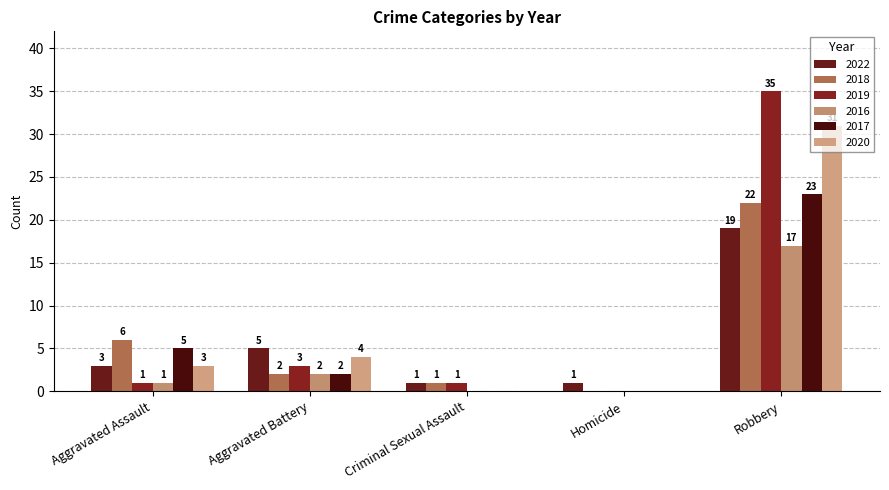

Reading left to right, transcribe all the data shown in this chart.

2022: Aggravated Assault=3	Aggravated Battery=5	Criminal Sexual Assault=1	Homicide=1	Robbery=19
2018: Aggravated Assault=6	Aggravated Battery=2	Criminal Sexual Assault=1	Homicide=0	Robbery=22
2019: Aggravated Assault=1	Aggravated Battery=3	Criminal Sexual Assault=1	Homicide=0	Robbery=35
2016: Aggravated Assault=1	Aggravated Battery=2	Criminal Sexual Assault=0	Homicide=0	Robbery=17
2017: Aggravated Assault=5	Aggravated Battery=2	Criminal Sexual Assault=0	Homicide=0	Robbery=23
2020: Aggravated Assault=3	Aggravated Battery=4	Criminal Sexual Assault=0	Homicide=0	Robbery=31